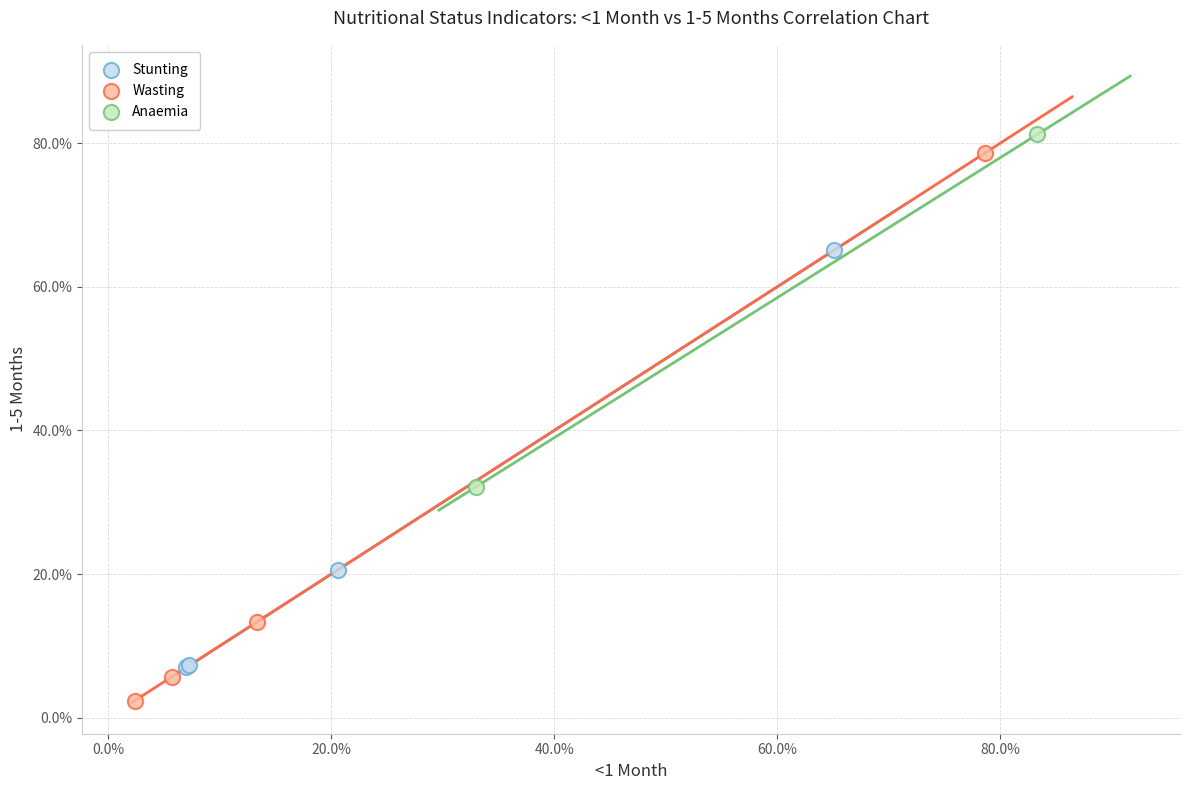

What are all the series names shown in the legend?

Stunting, Wasting, Anaemia